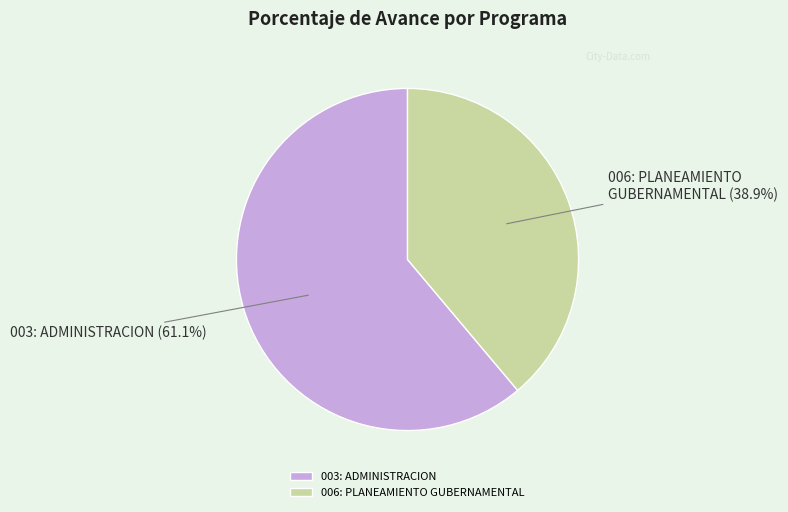

To the nearest percent, what is the combined percentage of 006: PLANEAMIENTO GUBERNAMENTAL and 003: ADMINISTRACION?

100%